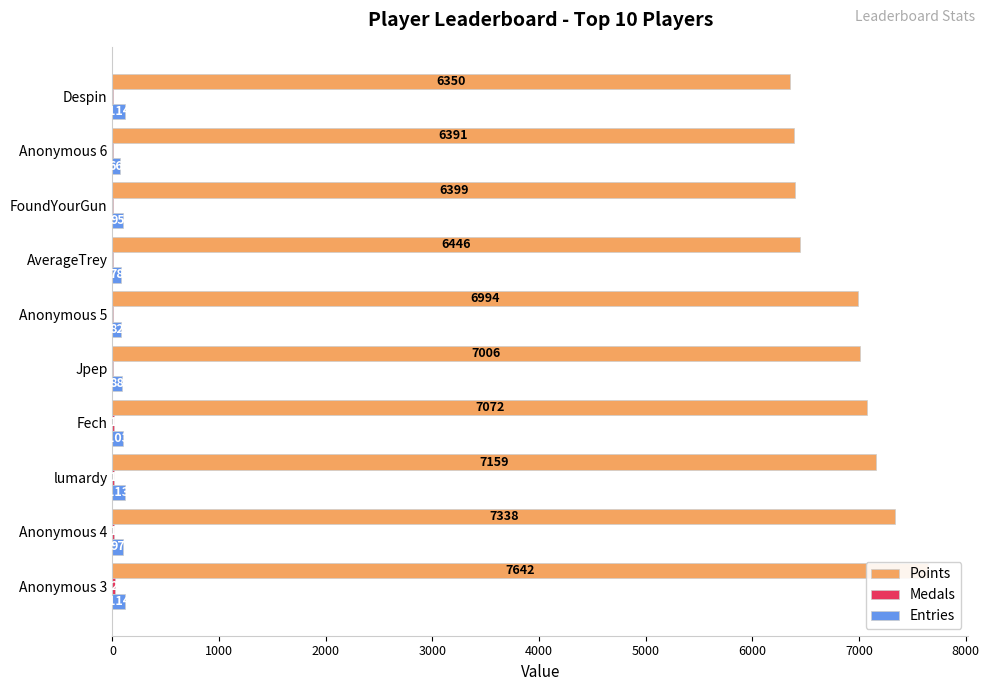

Rank the series by their maximum value, from highest to lowest.

Points, Entries, Medals